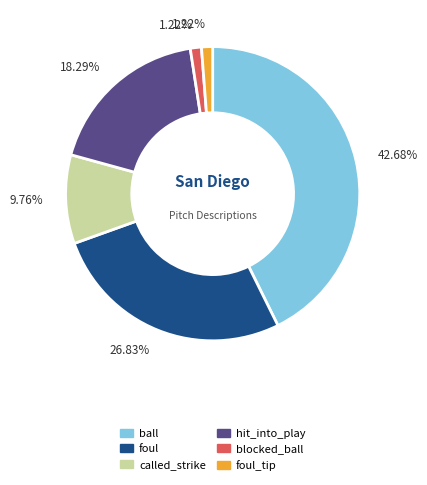

Does any single category account for the majority?

No